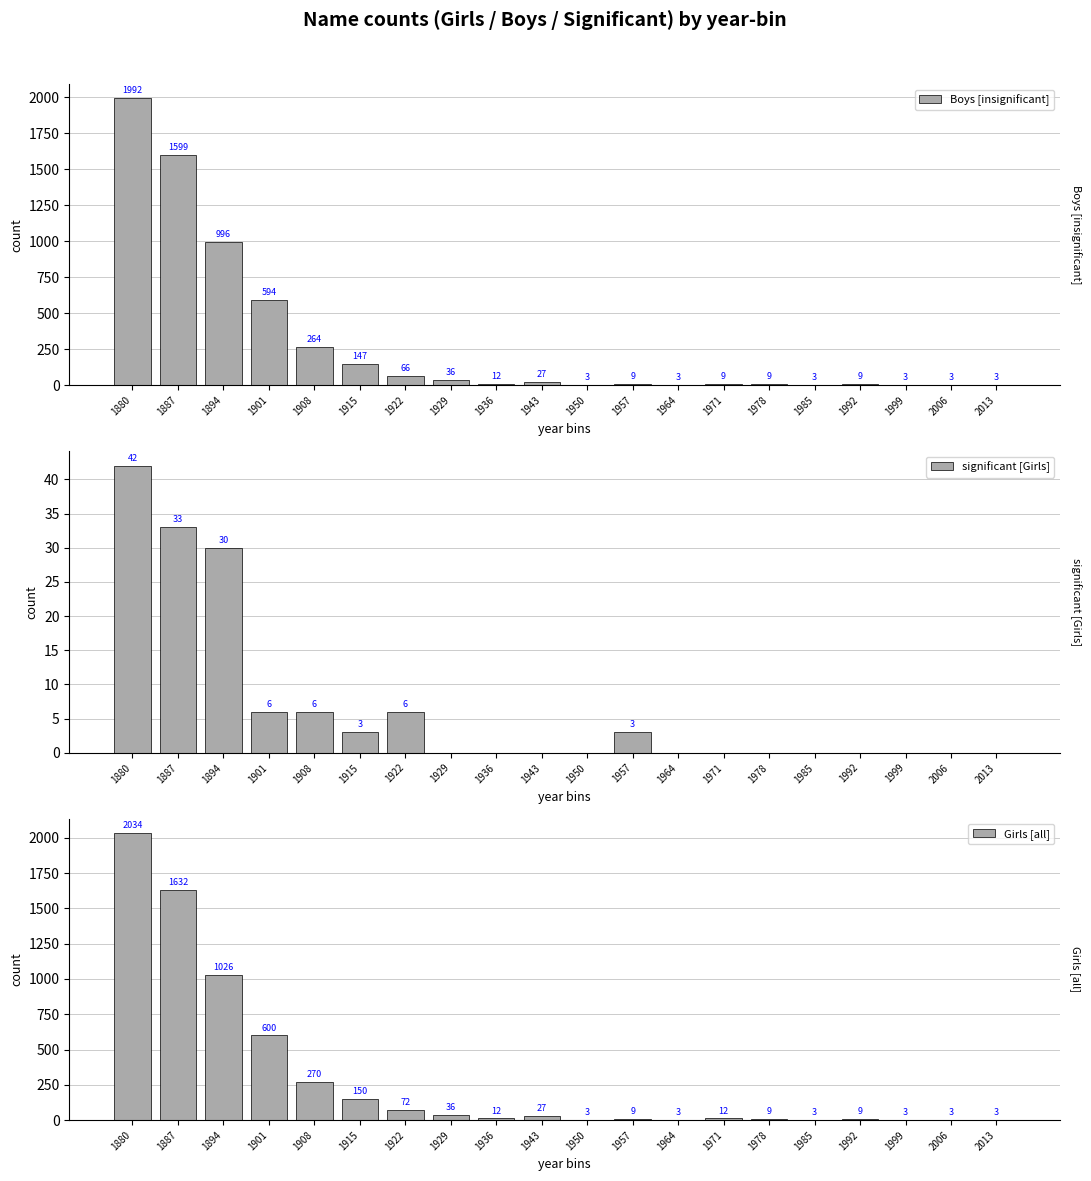

How many bars are there in each group?

3